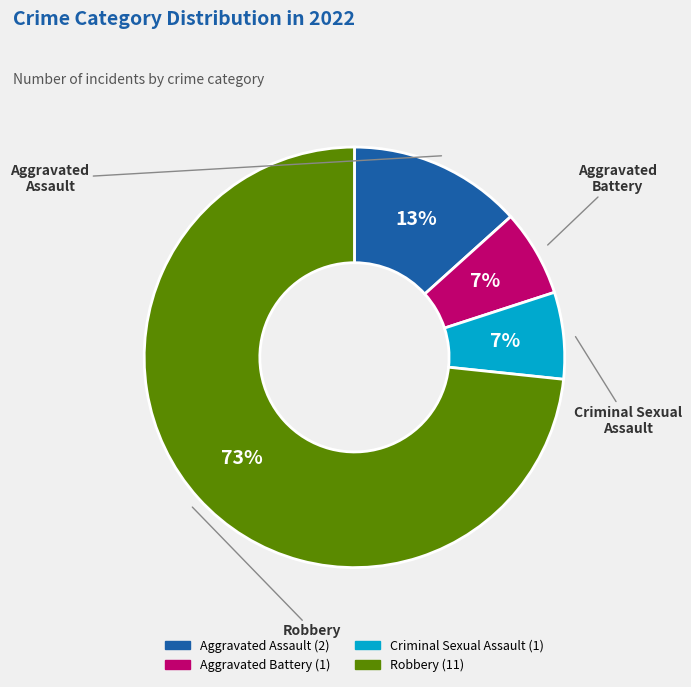

Do Aggravated Assault and Criminal Sexual Assault together represent more than half of the pie?

No